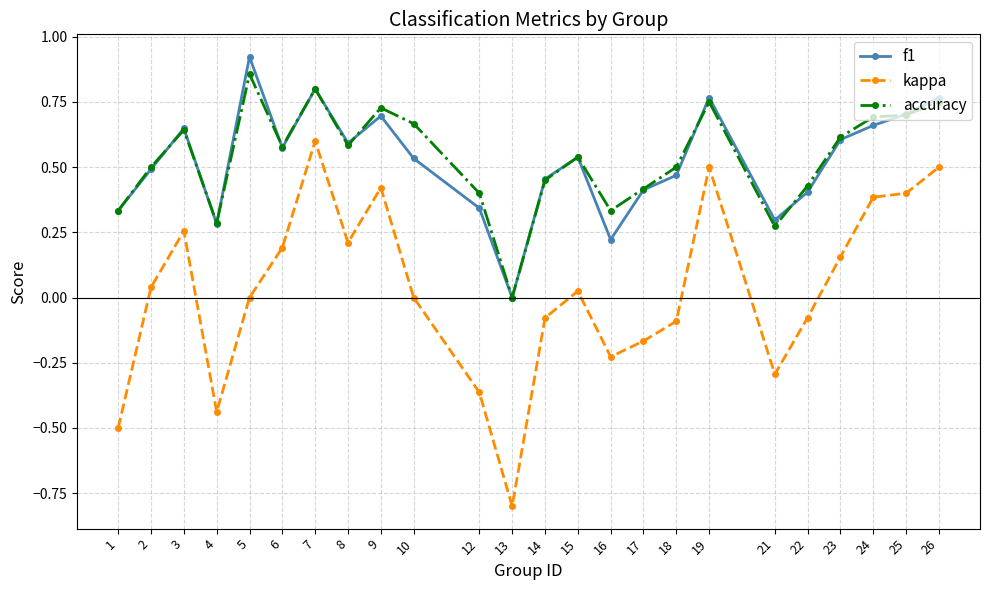

At which category does f1 reach its first local peak?

3